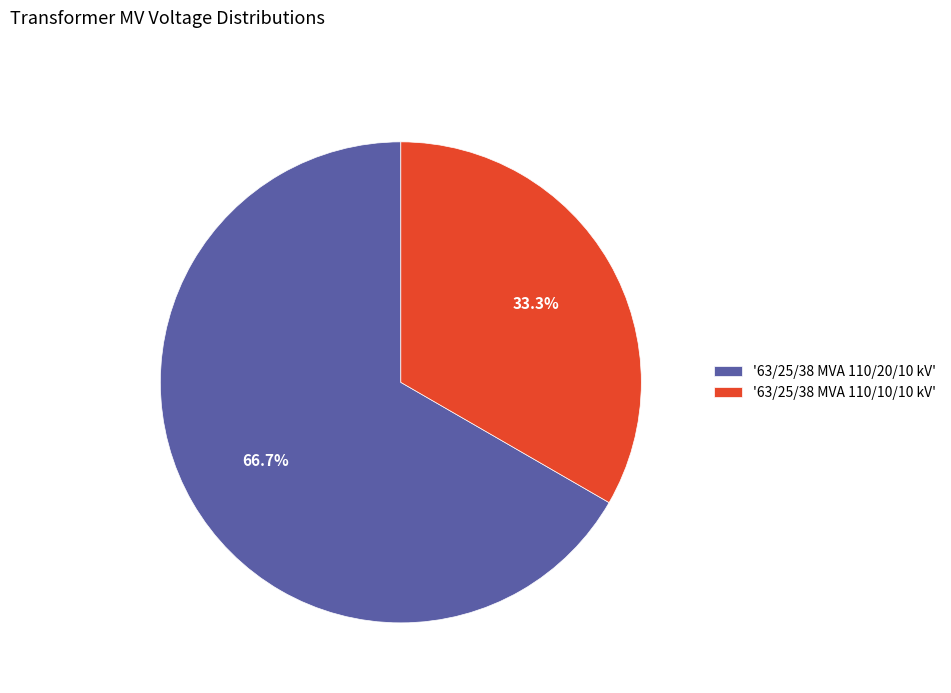

Which category has the biggest portion of the pie?

'63/25/38 MVA 110/20/10 kV'